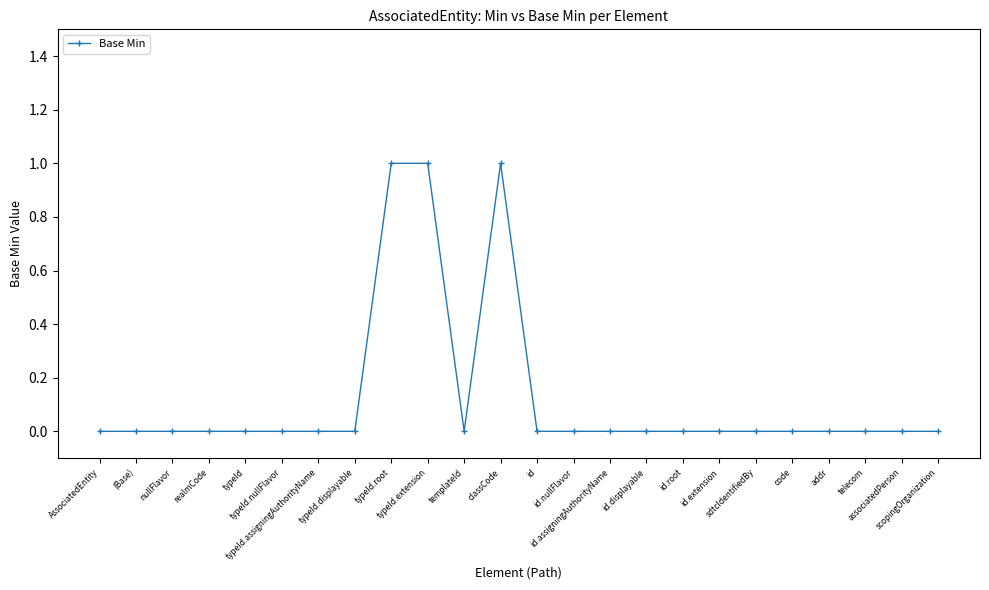

What is the maximum value shown in the chart?

1